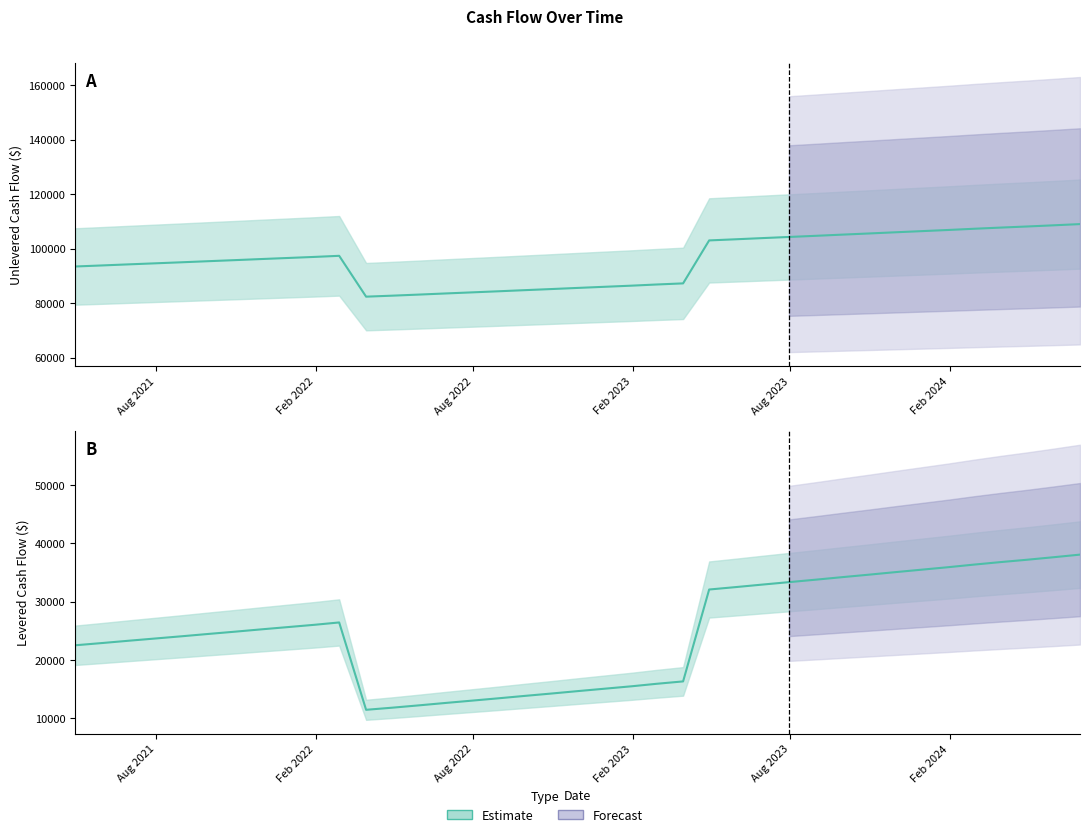

True or false: UnleveredCashFlow and LeveredCashFlow cross at least once.

False